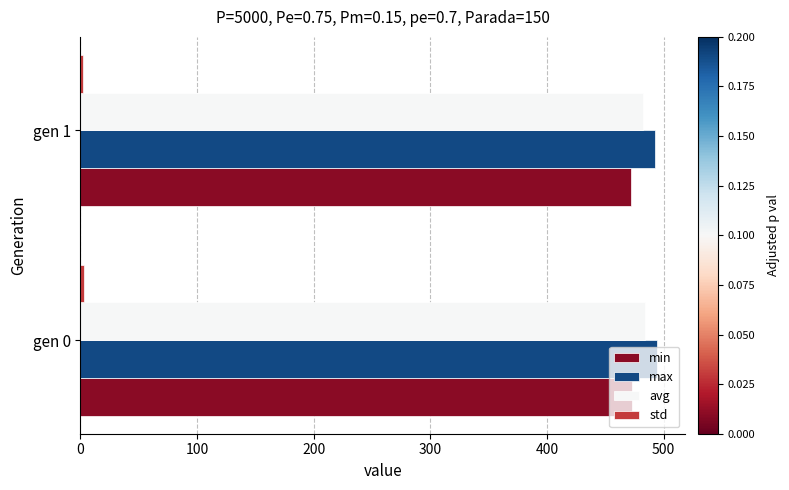

What is the average value of the max series?

493.3